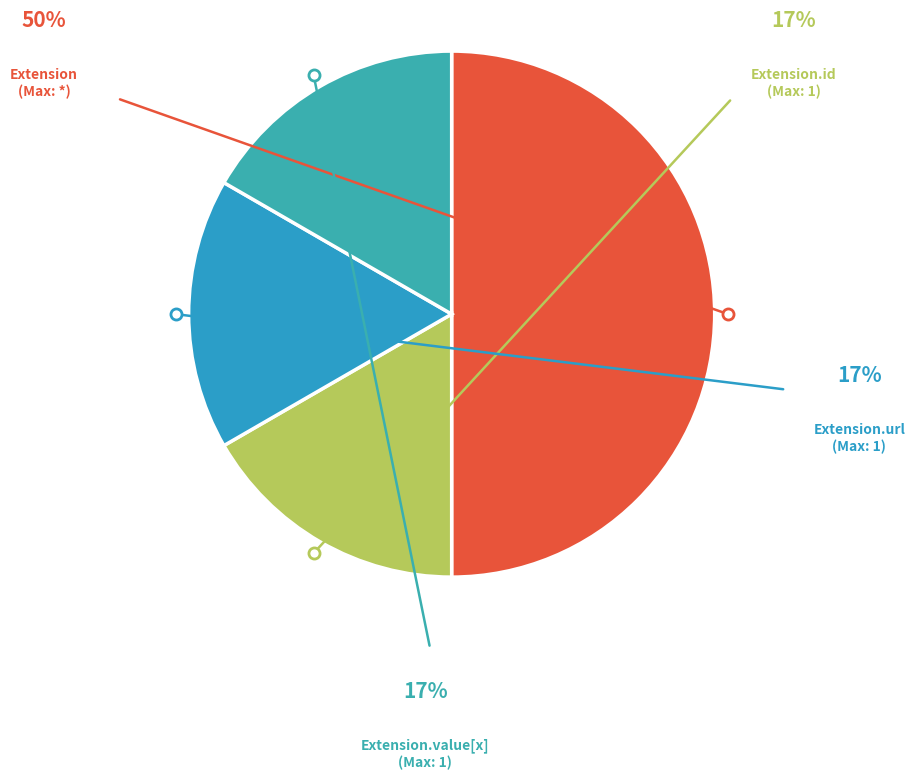

Do Extension.url and Extension together represent more than half of the pie?

Yes